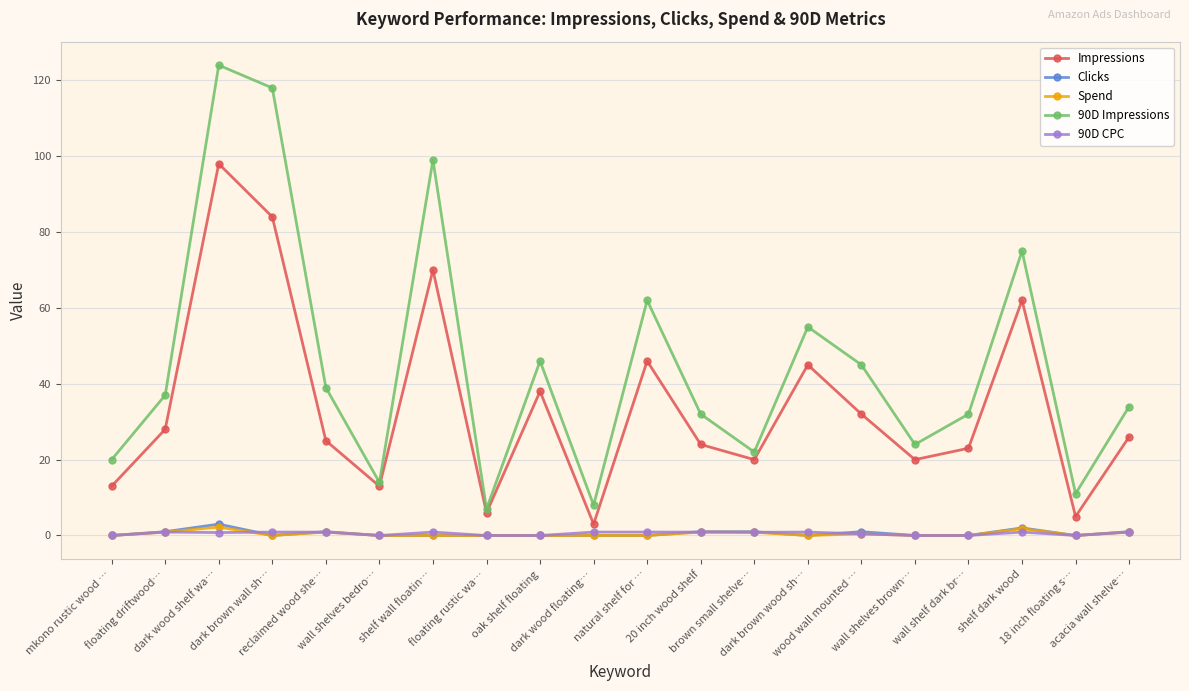

What are all the series names shown in the legend?

Impressions, Clicks, Spend, 90D Impressions, 90D CPC